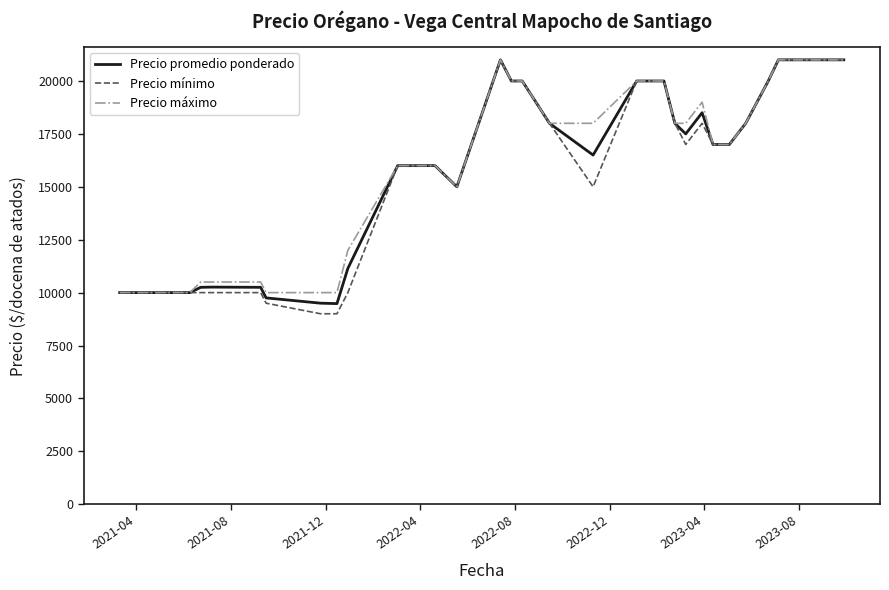

What is the maximum value shown in the chart?

21000